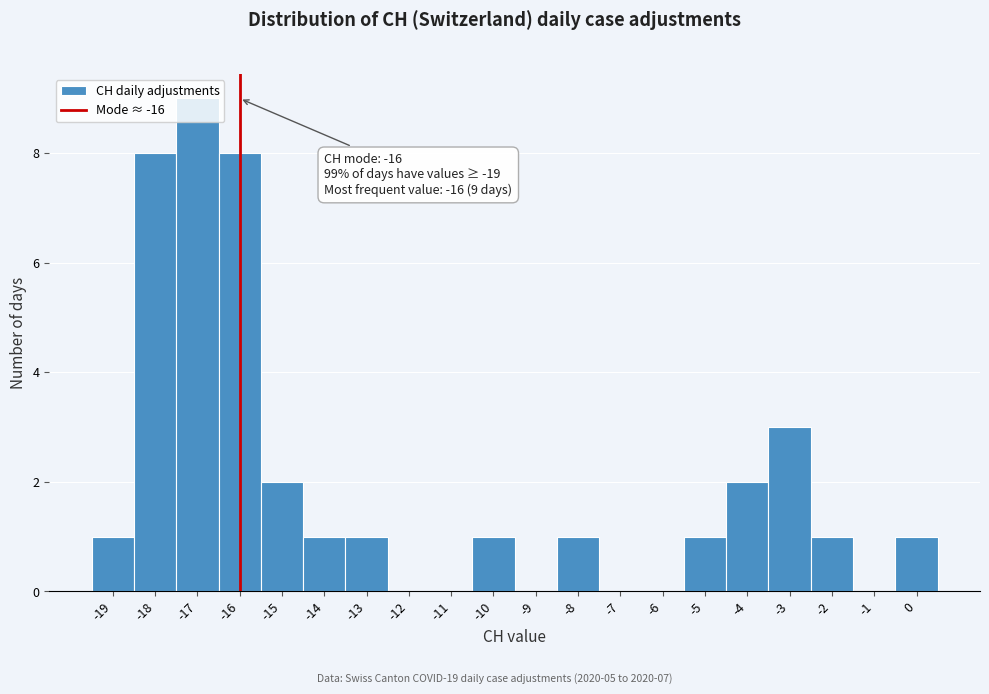

Which range on the x-axis has the tallest bar?

-17.5 to -16.5